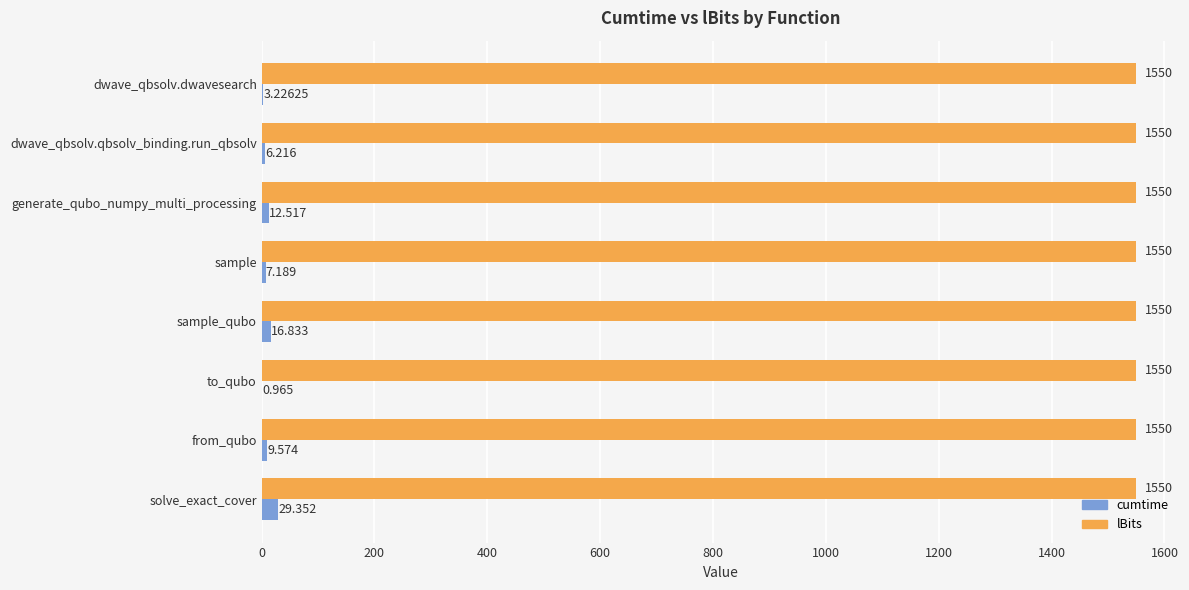

At which label does cumtime reach its peak?

solve_exact_cover